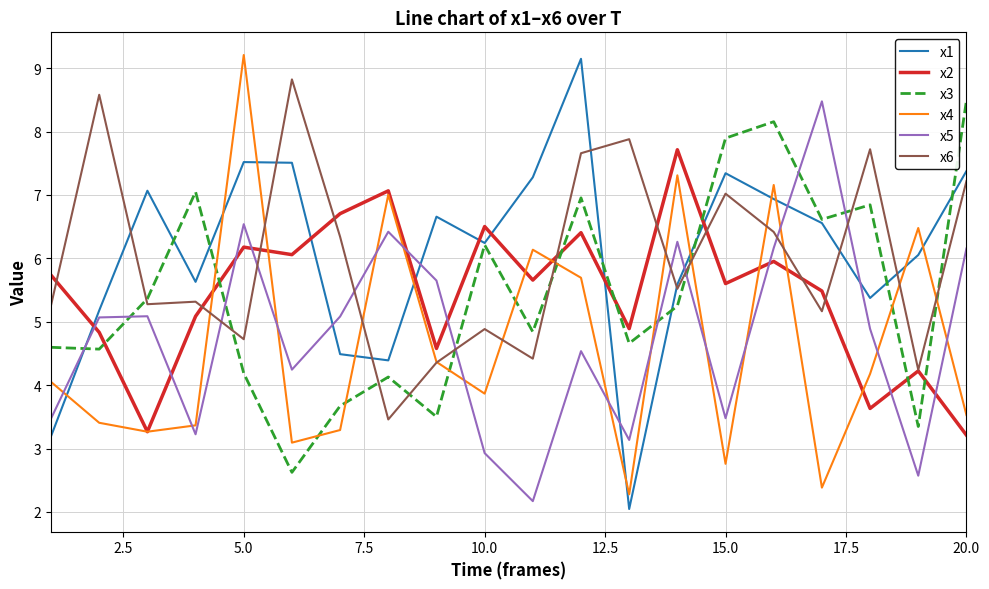

Which series ends up on top after the final intersection of x4 and x6?

x6